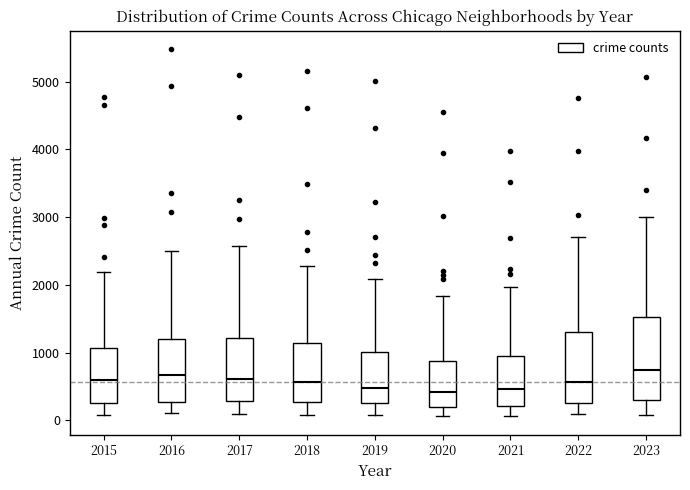

Where does the upper whisker of the box at x = 2016 end on the y-axis? The values are not printed on the chart, so give them approximately, as read against the axis.

2500